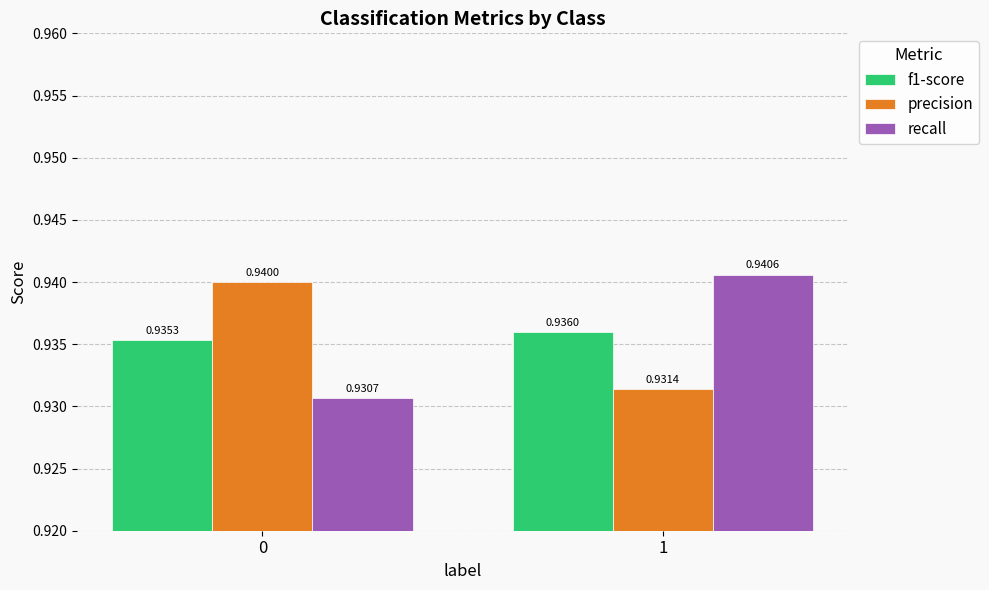

Is the value of f1-score at 1 greater than the value of recall at 0?

Yes